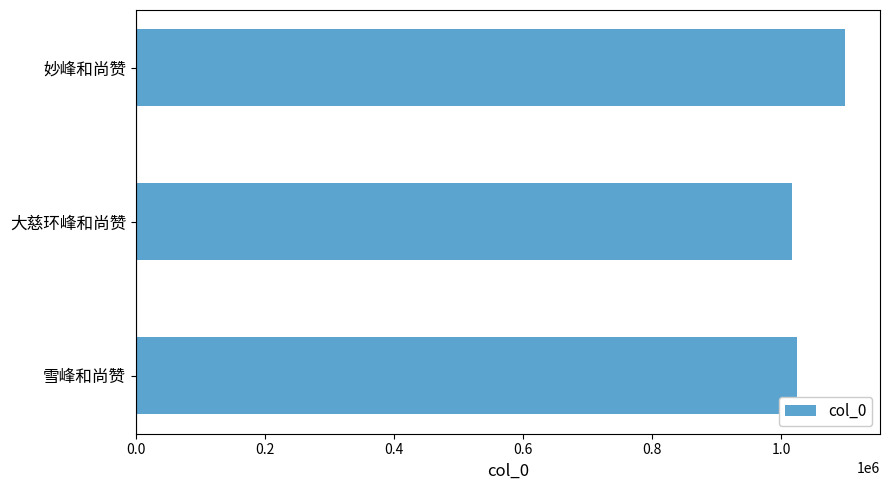

Which label corresponds to the largest value in the chart?

妙峰和尚赞